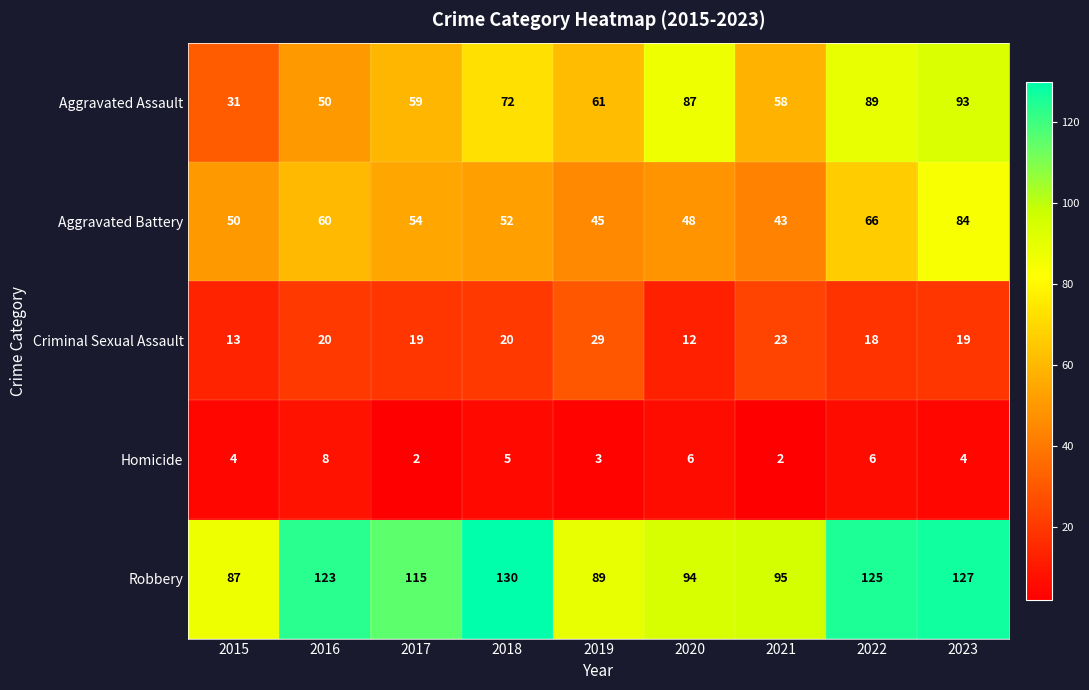

Which series has the largest total across all categories?

Robbery